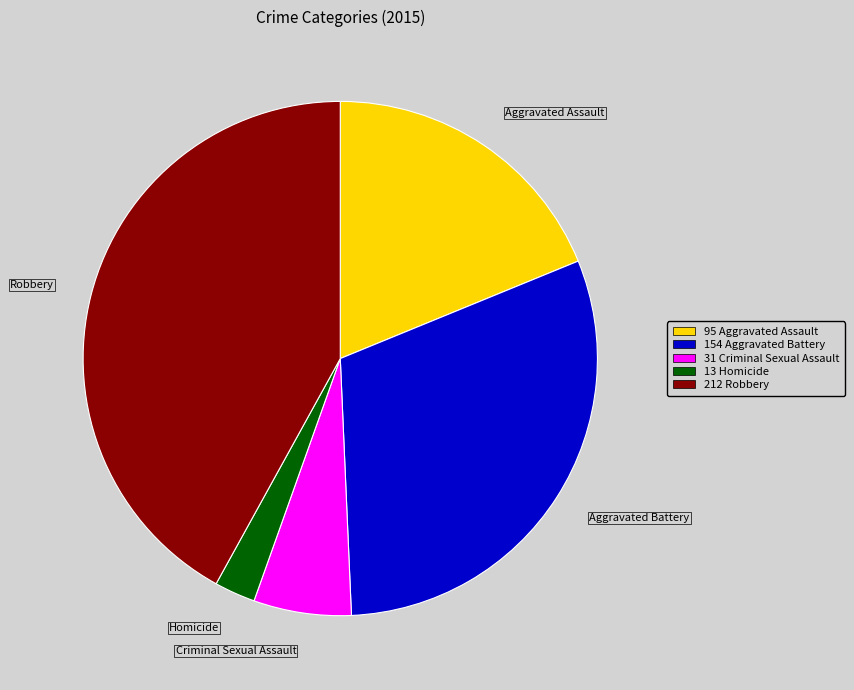

Rank the categories by value from highest to lowest.

Robbery, Aggravated Battery, Aggravated Assault, Criminal Sexual Assault, Homicide